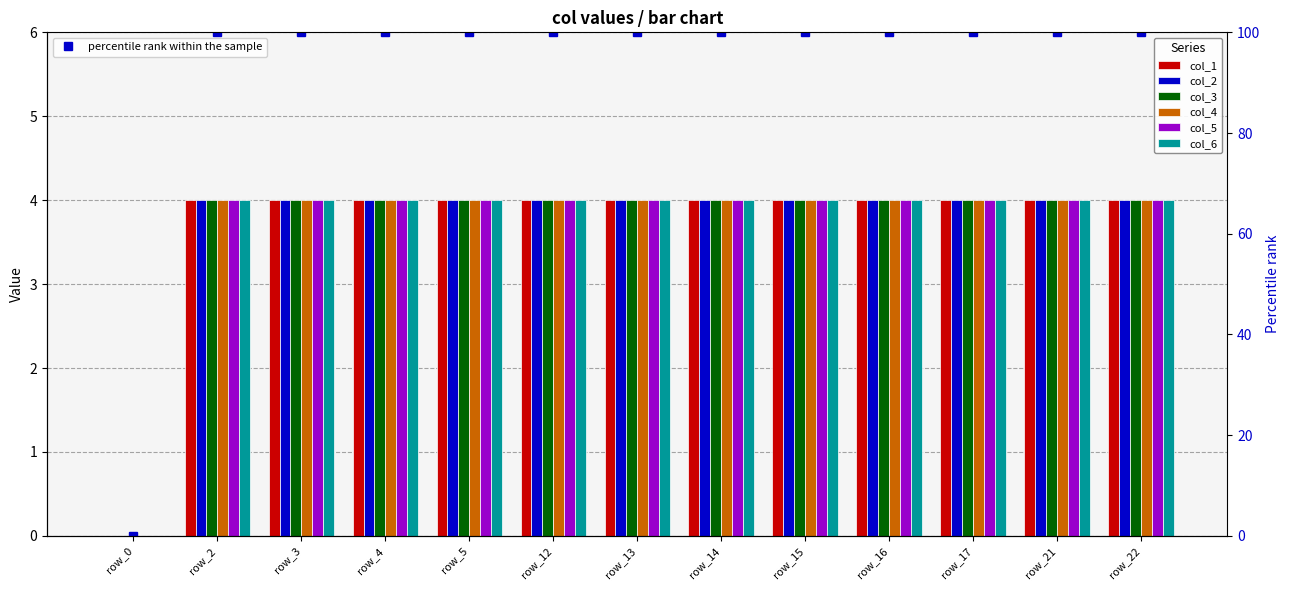

At how many categories does at least one series exceed 1?

12